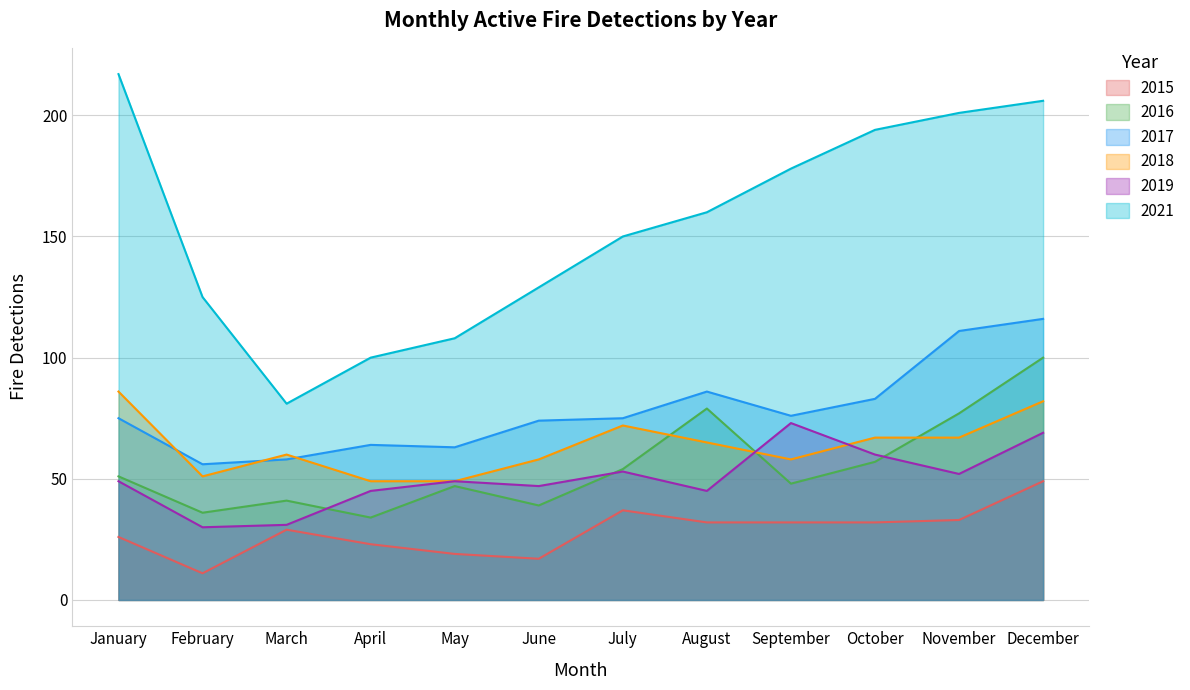

How many interior local peaks does the 2016 series have?

3